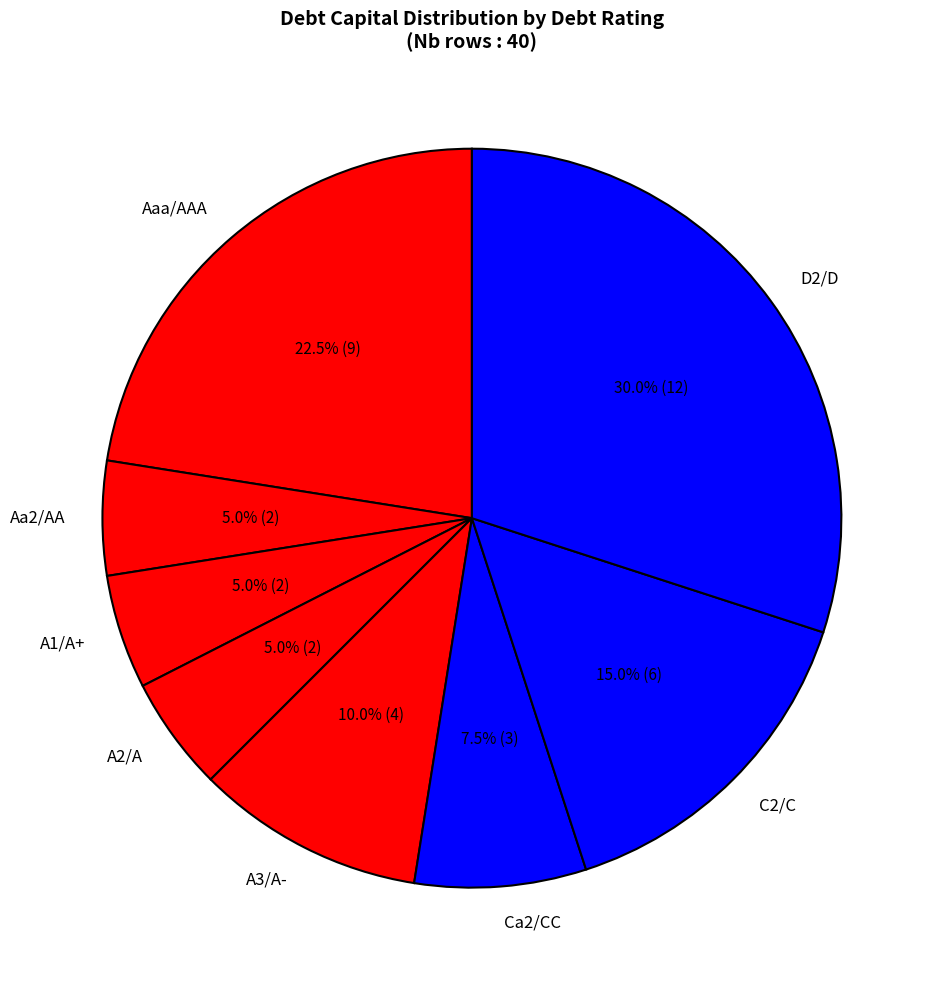

To the nearest percent, what portion does D2/D represent?

30%